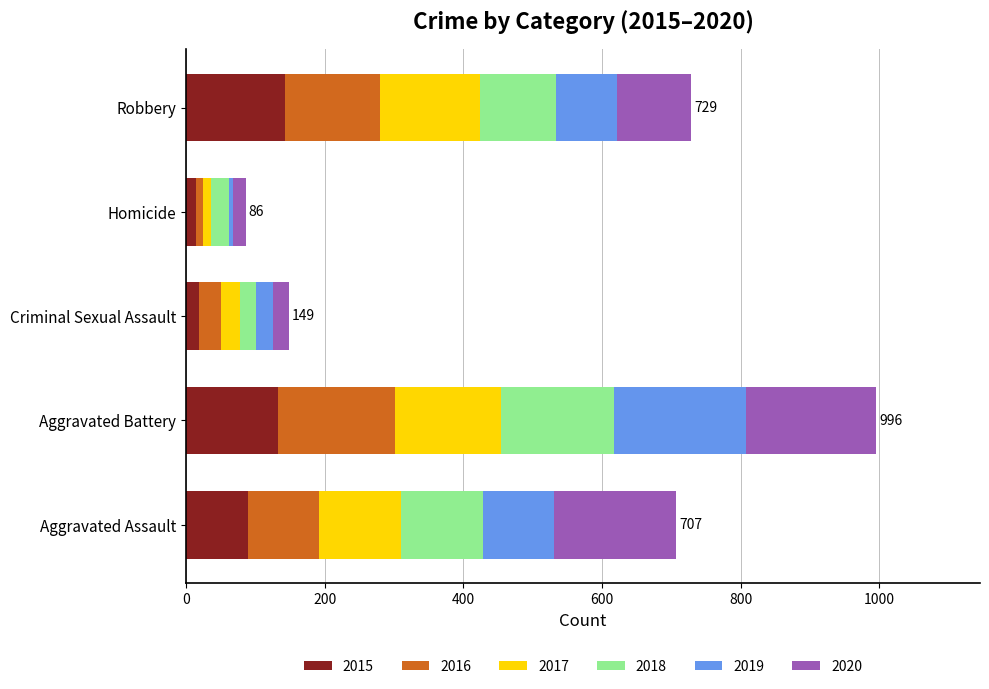

What is the average value of the 2015 series?

80